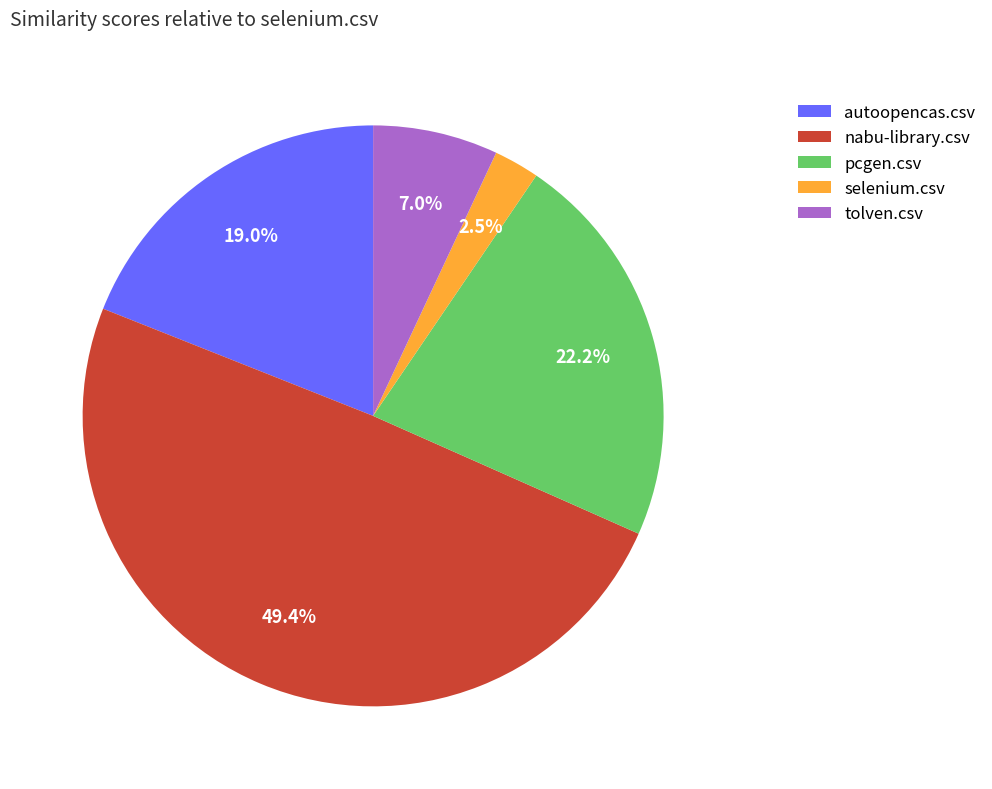

Combined, what portion of the pie is autoopencas.csv and selenium.csv?

21.5%